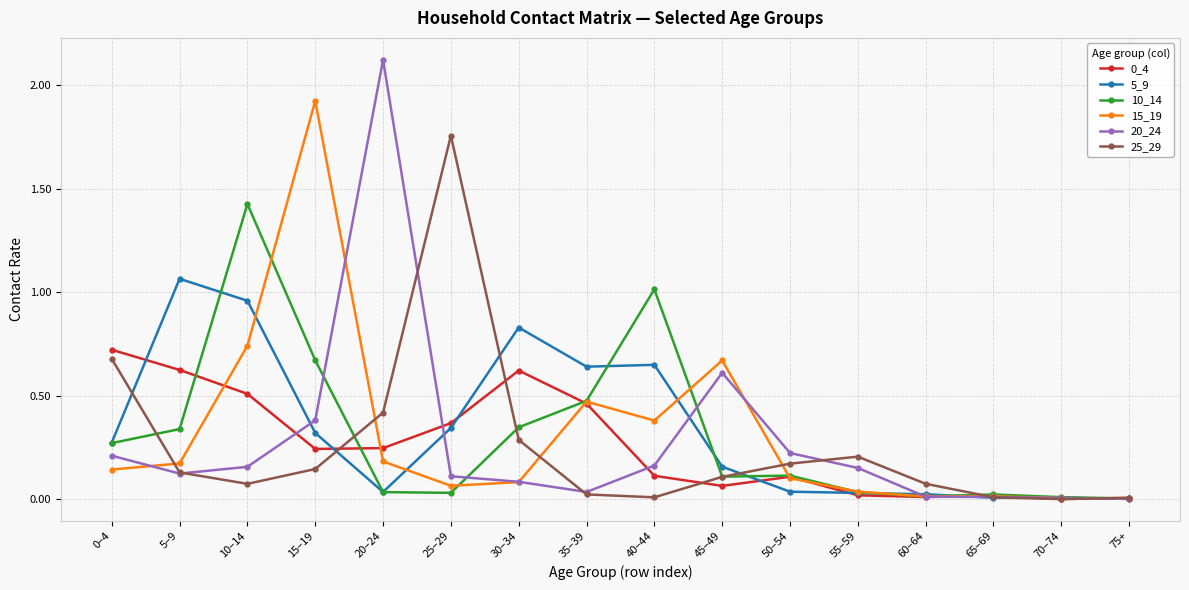

Is it true that 10_14 equals 0.2 at 5–9?

False